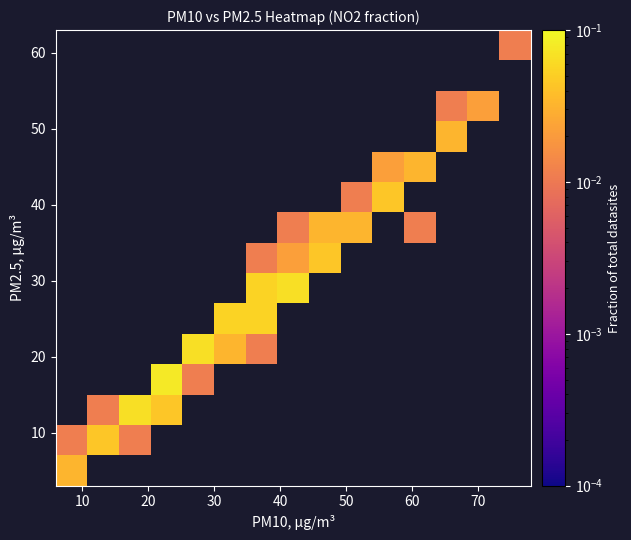

How many series are shown in this chart?

15